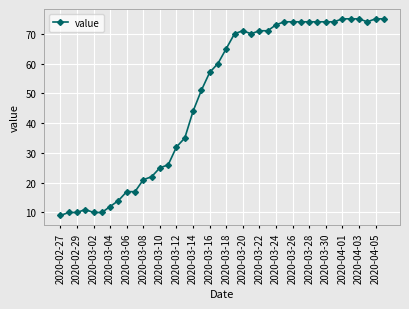

What is the sum of all values?

1951